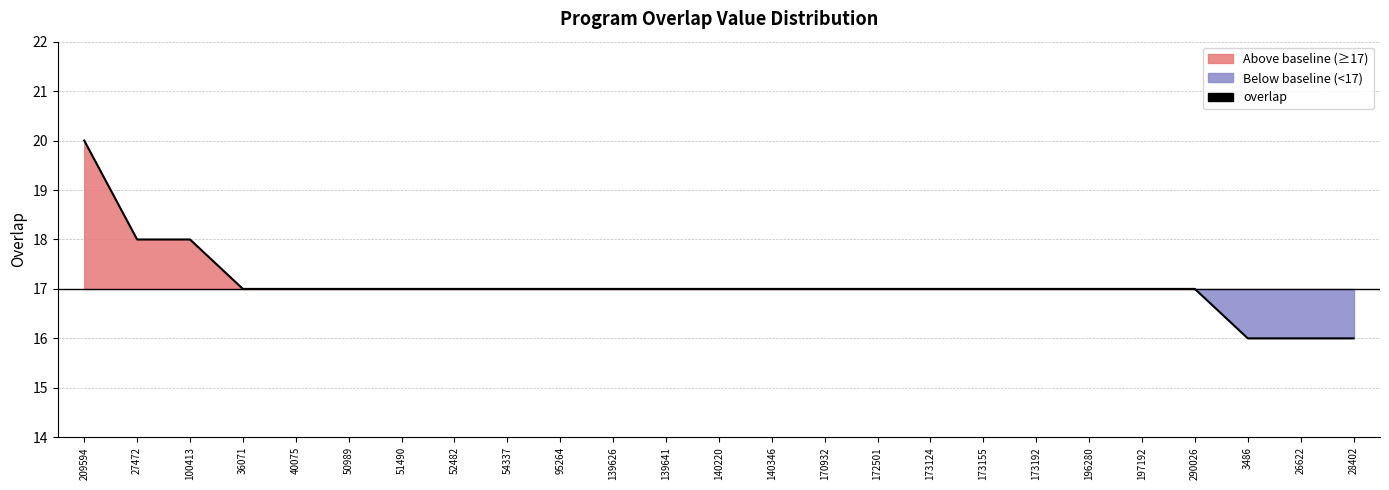

What is the maximum value shown in the chart?

20